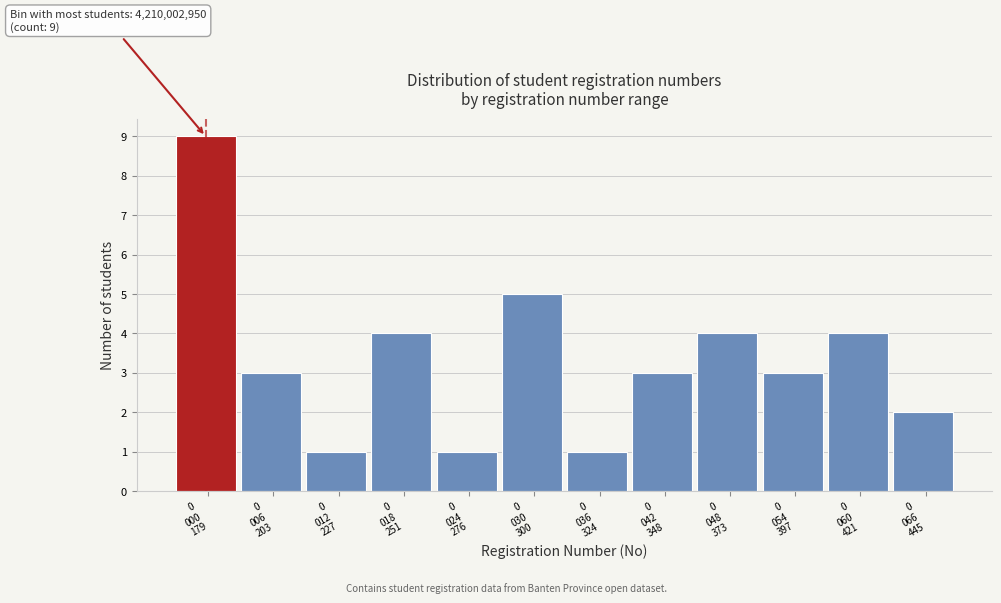

Reading left to right, what are all the values shown in this chart?

9	3	1	4	1	5	1	3	4	3	4	2